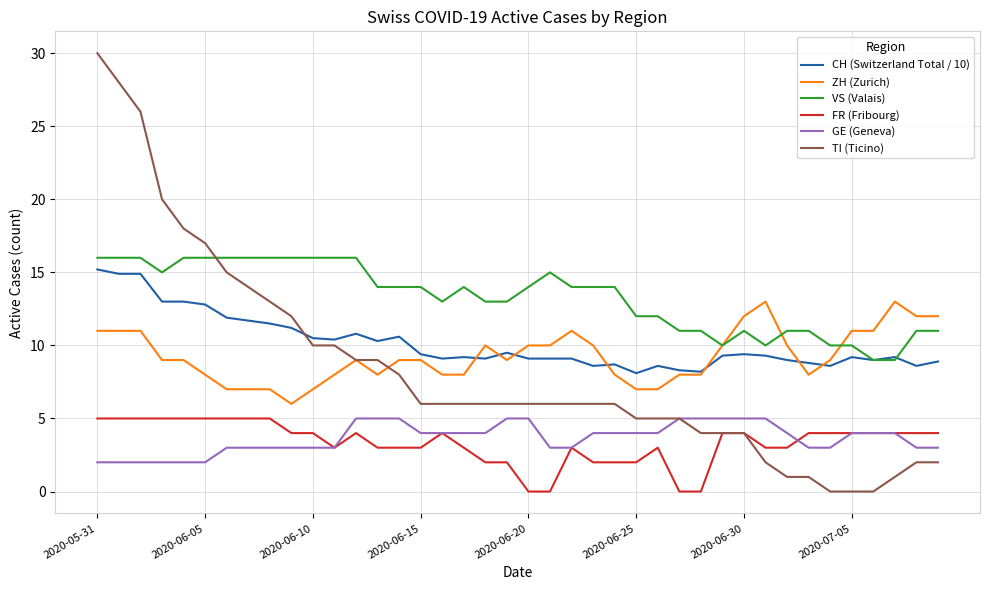

What is the maximum value shown in the chart?

30.0